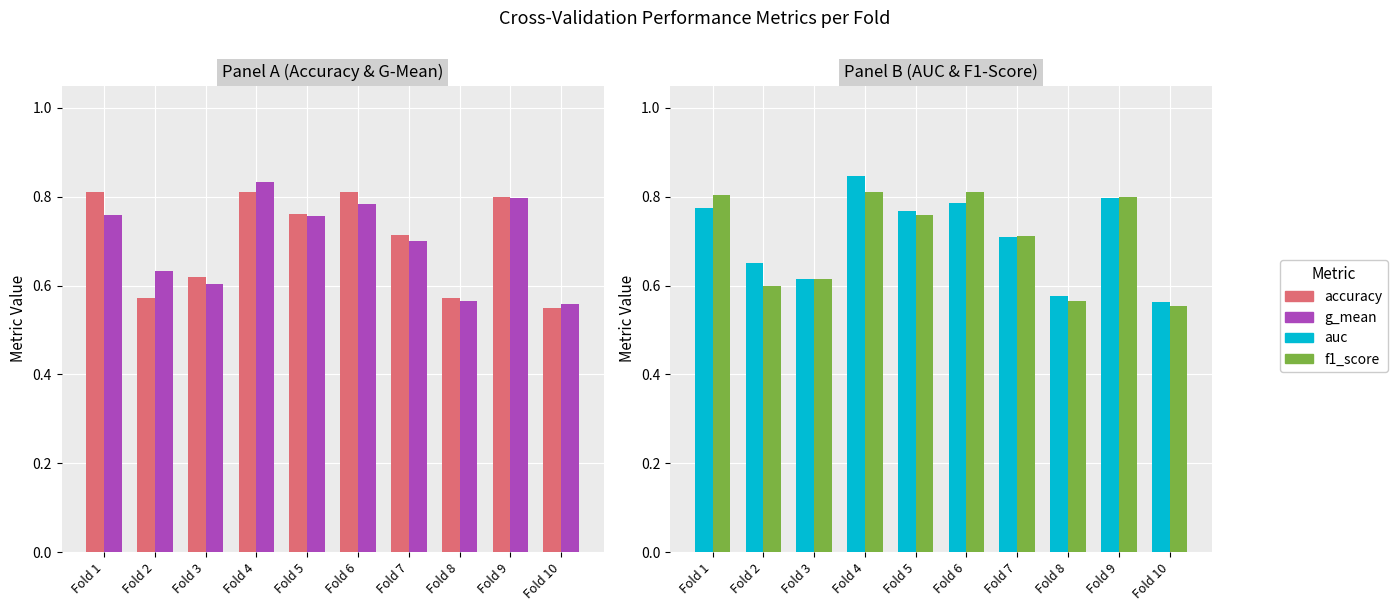

What is the average value of the accuracy series?

0.7